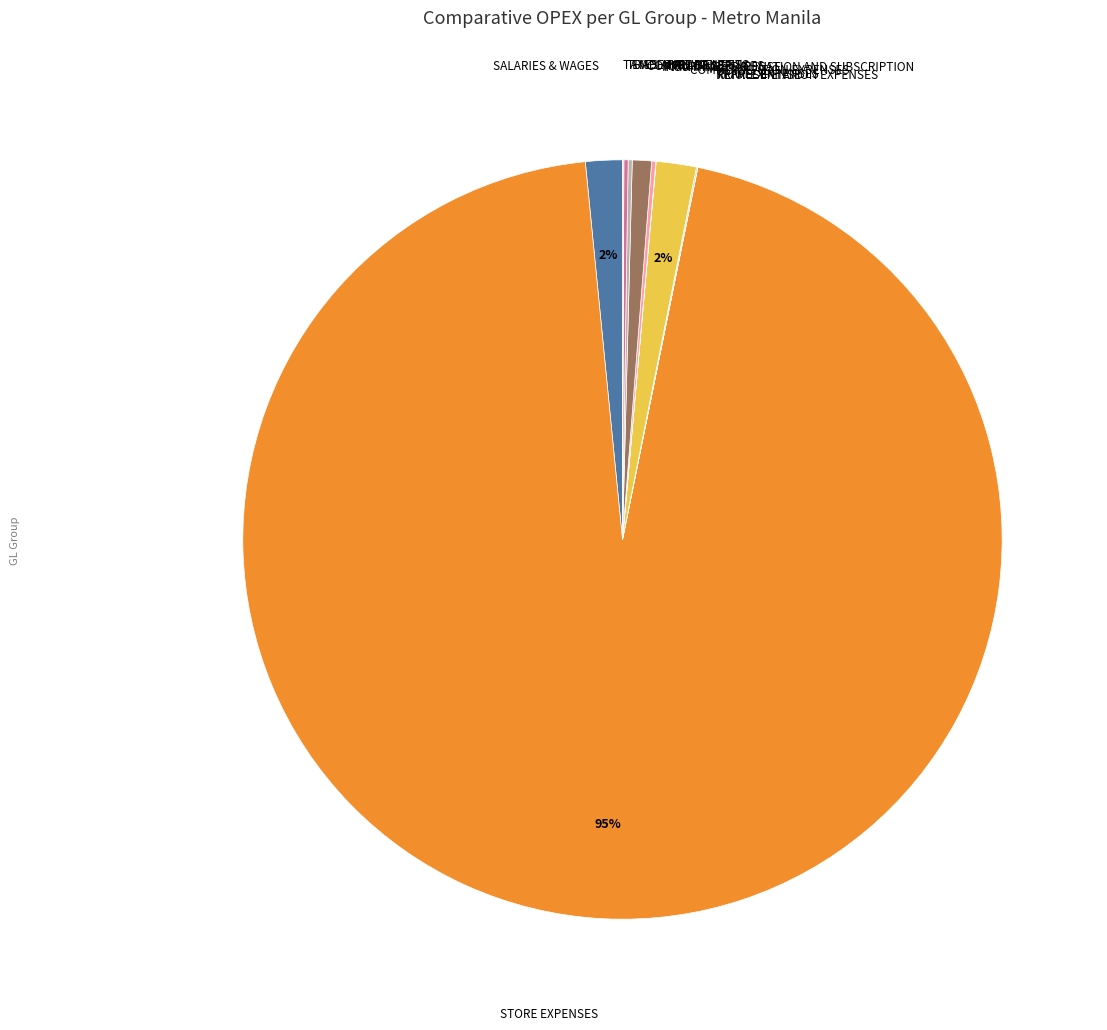

Which slice is the smallest?

REPRESENTATION EXPENSES